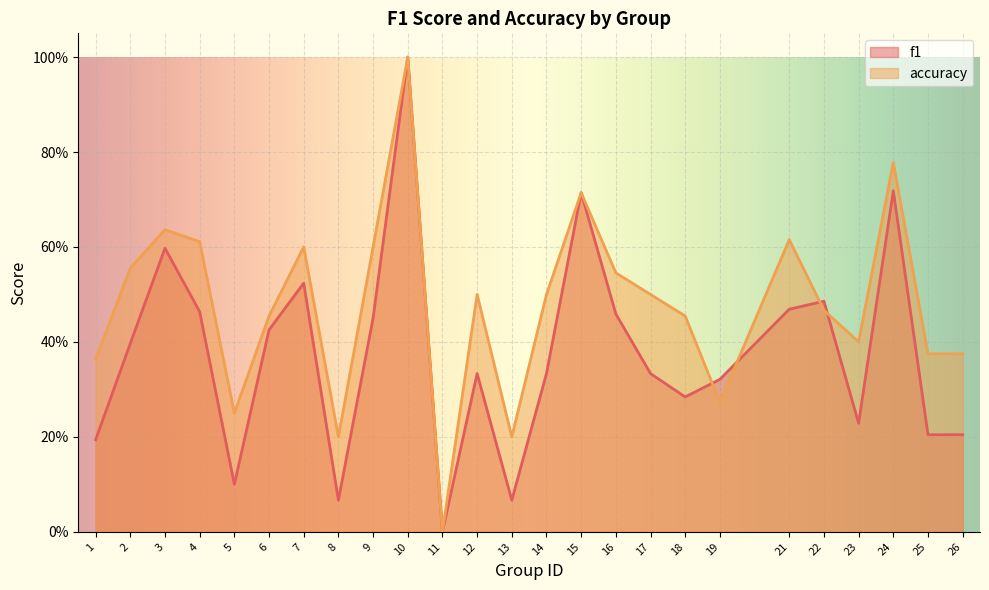

What is the sum of all f1 values?

9.4